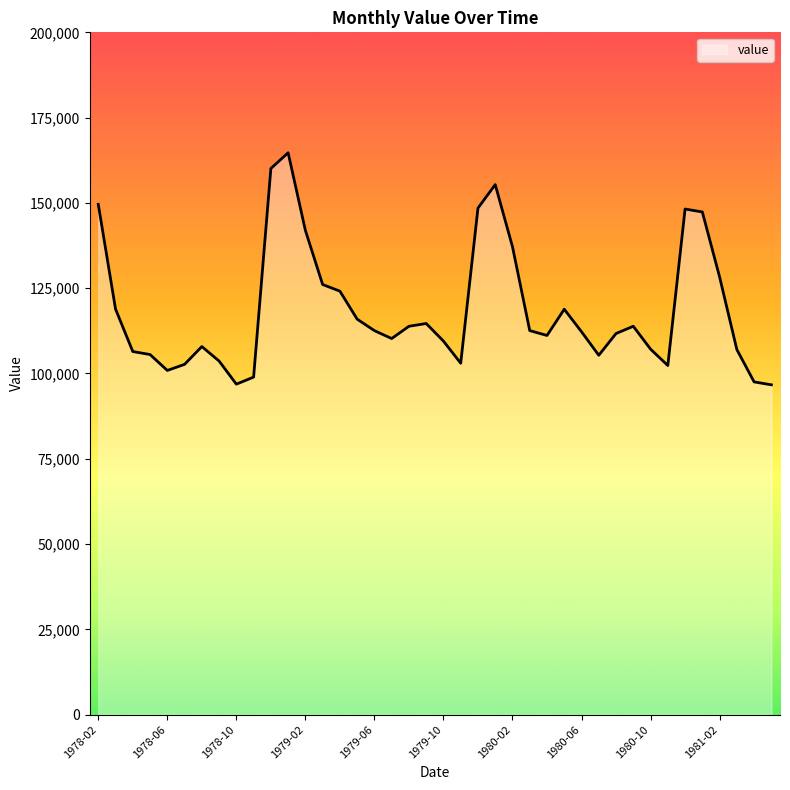

What is the greatest value displayed?

164701